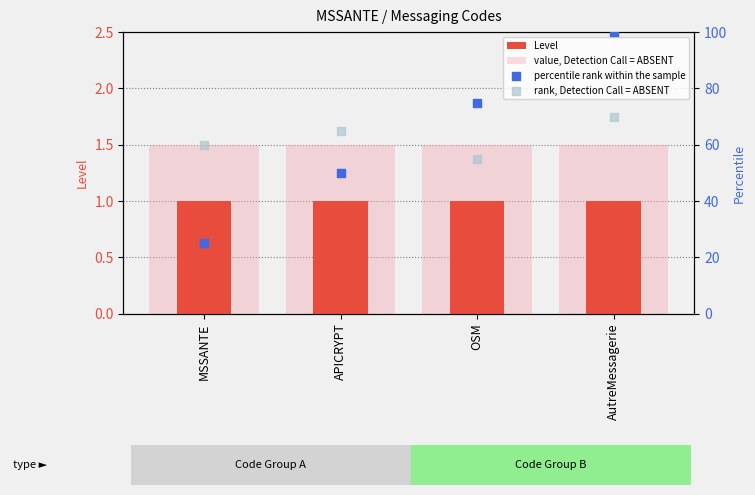

Which series has the largest Y range (max minus min)?

percentile rank within the sample